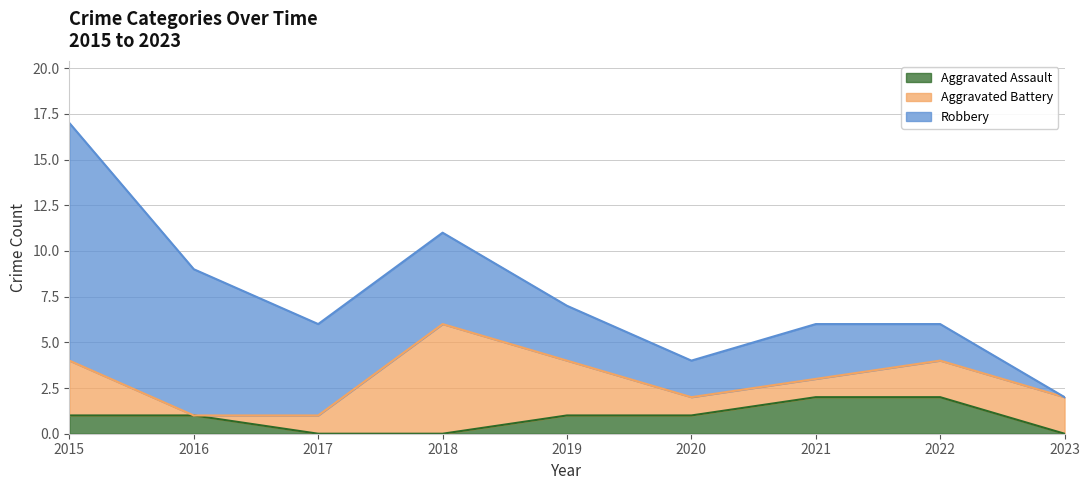

What is the difference between the highest and lowest values at 2021?

2